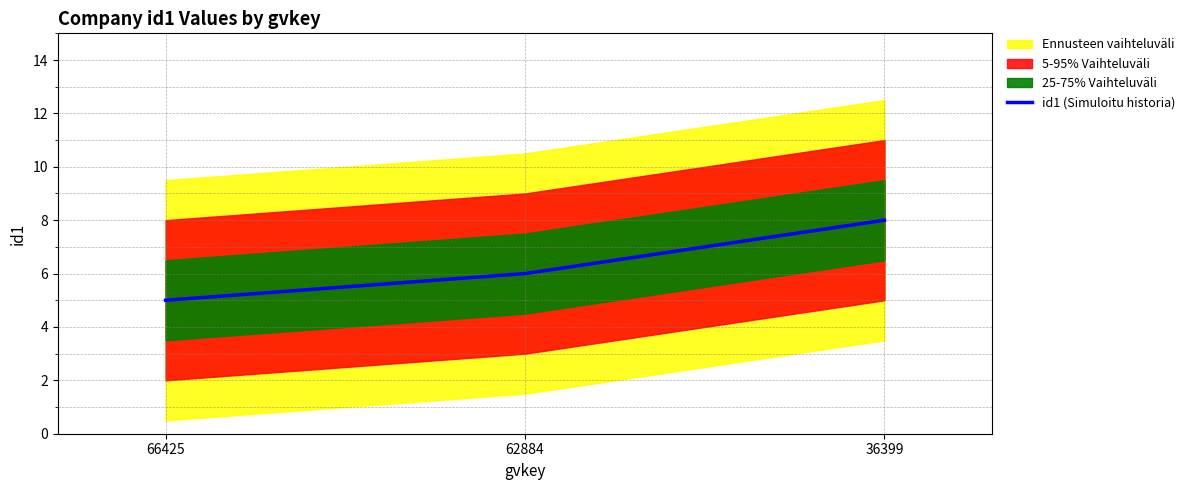

What is the value of the 2nd point from the left?

6